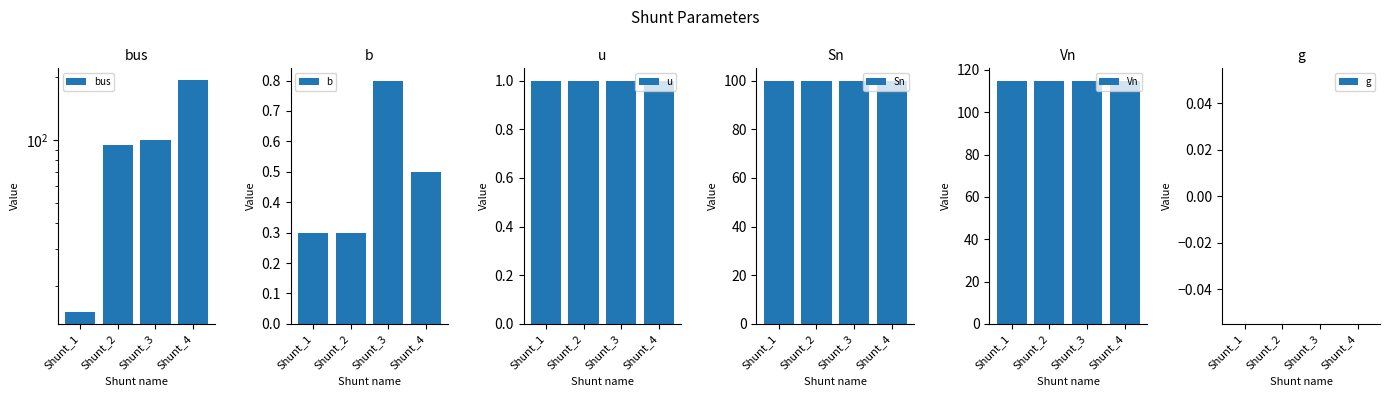

Reading right to left, what are all the values shown in this chart?

bus: Shunt_4=194.0	Shunt_3=100.0	Shunt_2=95.0	Shunt_1=15.0
b: Shunt_4=0.5	Shunt_3=0.8	Shunt_2=0.3	Shunt_1=0.3
u: Shunt_4=1.0	Shunt_3=1.0	Shunt_2=1.0	Shunt_1=1.0
Sn: Shunt_4=100.0	Shunt_3=100.0	Shunt_2=100.0	Shunt_1=100.0
Vn: Shunt_4=115.0	Shunt_3=115.0	Shunt_2=115.0	Shunt_1=115.0
g: Shunt_4=0.0	Shunt_3=0.0	Shunt_2=0.0	Shunt_1=0.0